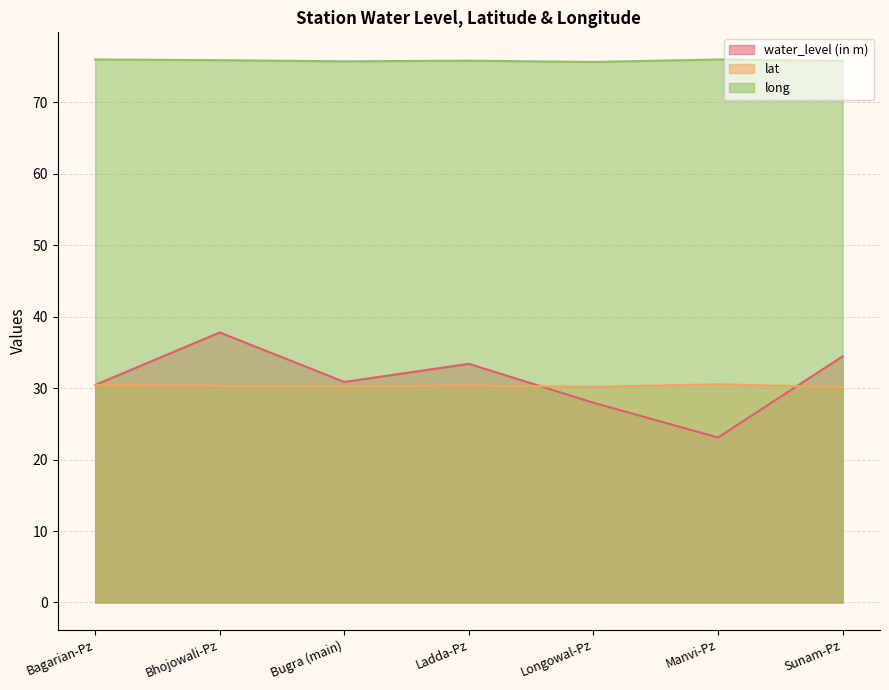

Where is long nearest to the value 75?

Longowal-Pz